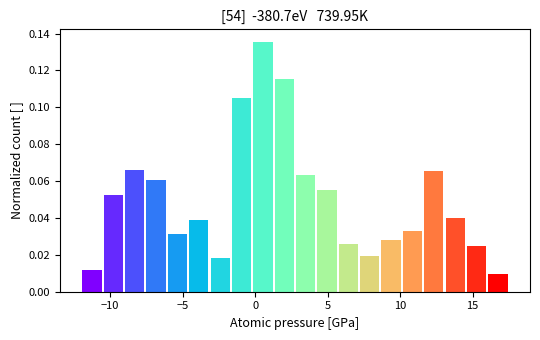

Read against the x-axis, roughly where is the centre of the tallest bar?

0.5